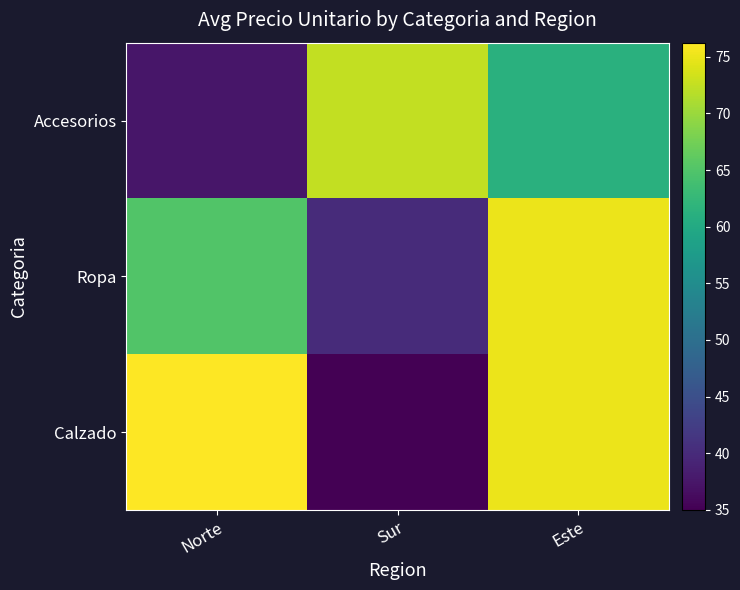

Which series has the widest spread of values?

Calzado